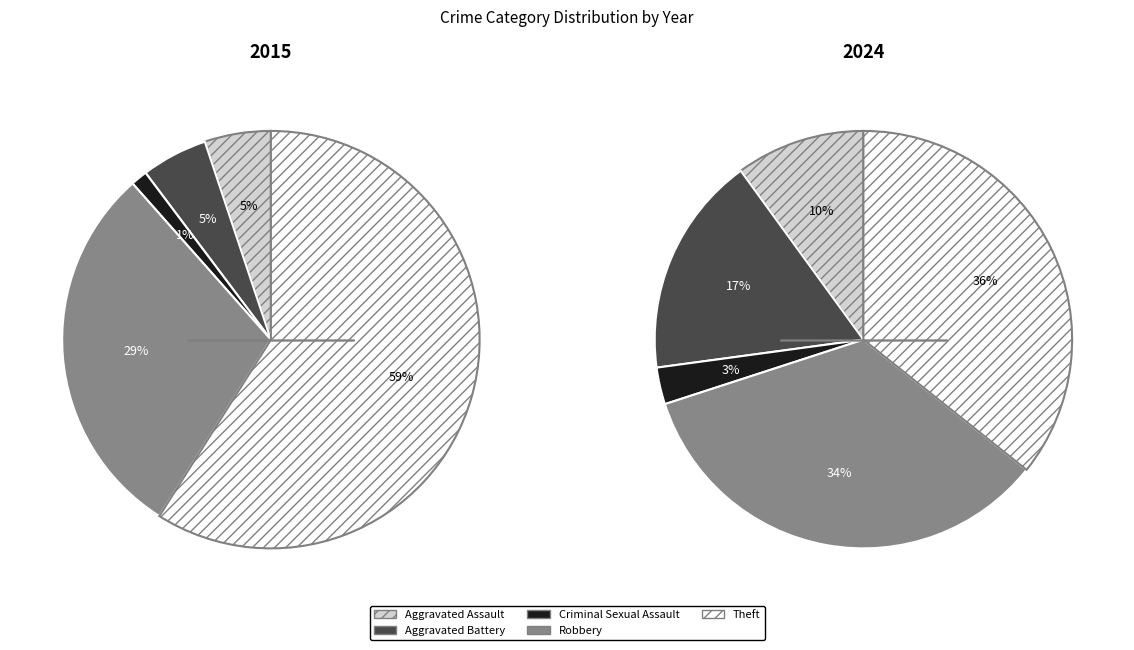

Does 4 account for over 50% of the chart?

No